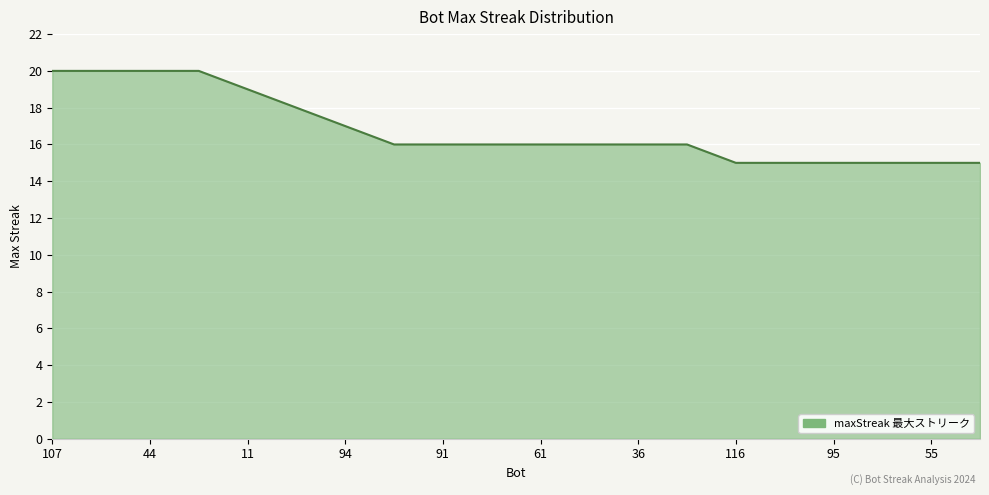

What is the maximum value shown in the chart?

20